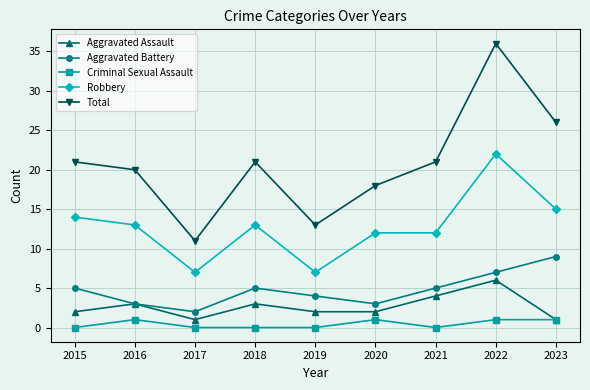

True or false: Criminal Sexual Assault and Total cross at least once.

False